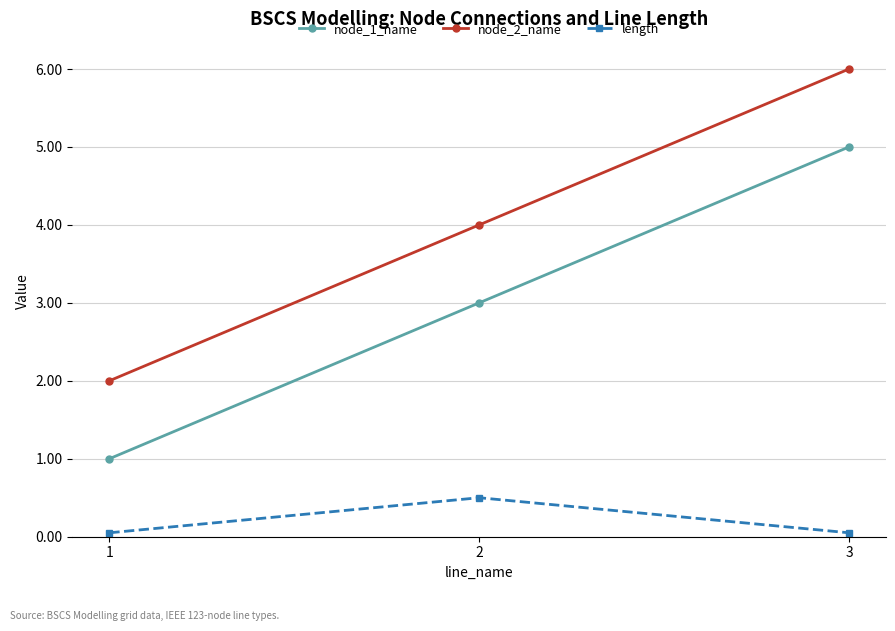

The value of node_1_name at 1 is 1.0. True or false?

True